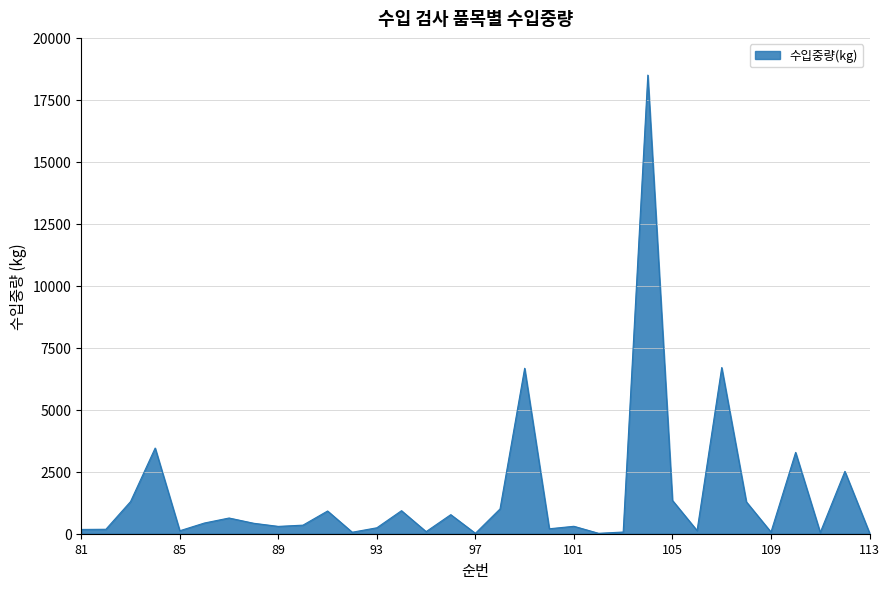

What is the maximum value shown in the chart?

18500